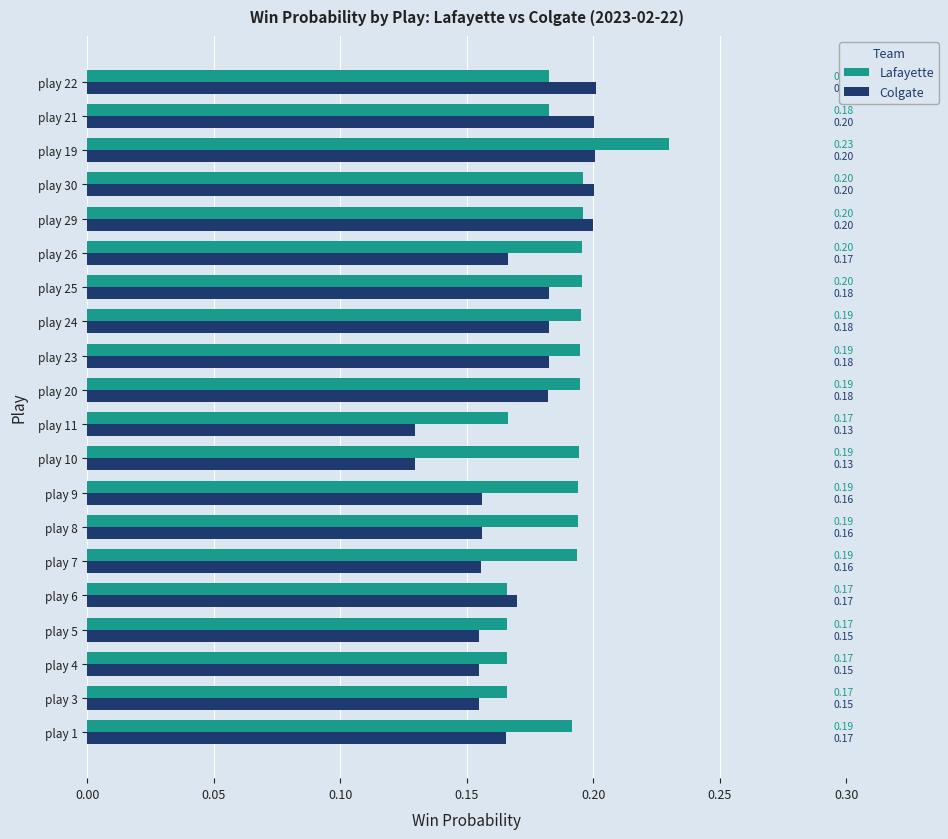

What is the sum of all Colgate values?

3.4